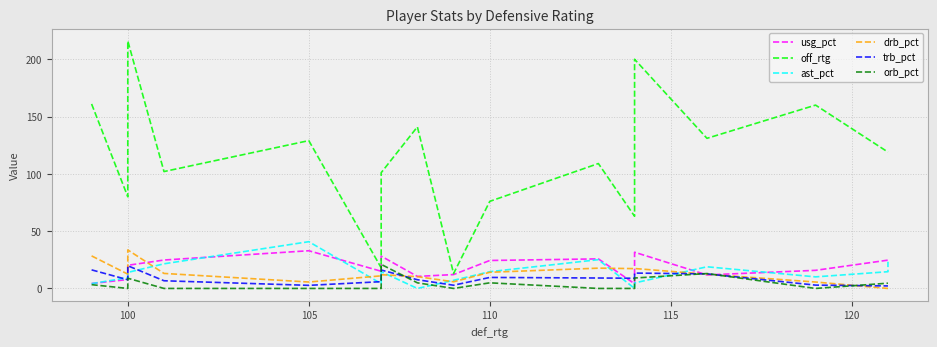

How many values in the drb_pct series exceed 12?

10